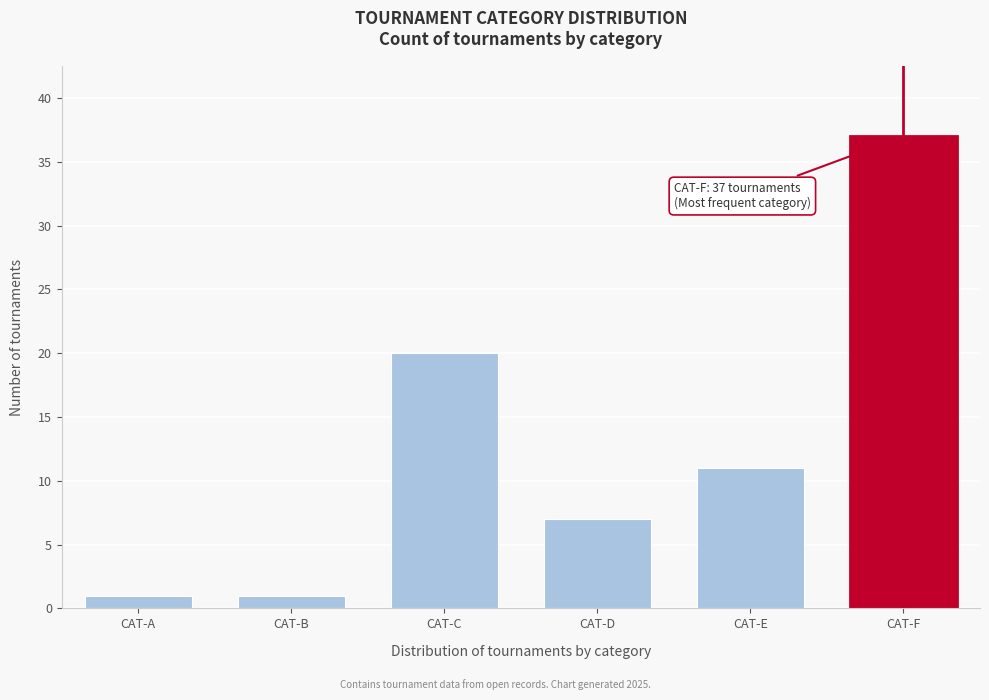

Reading left to right, list all the values displayed in this chart.

CAT-A=1	CAT-B=1	CAT-C=20	CAT-D=7	CAT-E=11	CAT-F=37